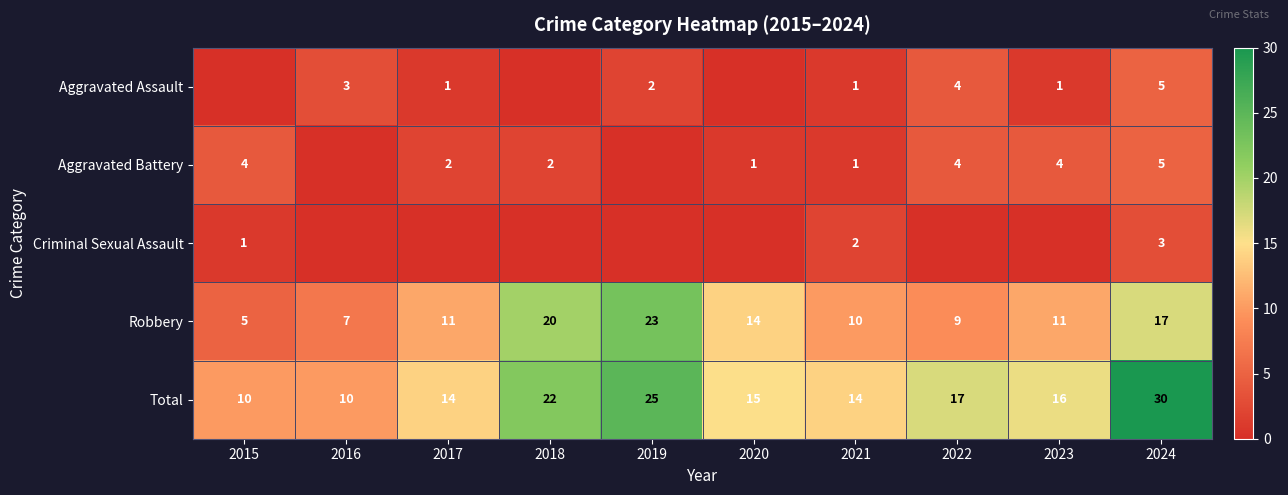

At which label does Total first exceed 16?

2018